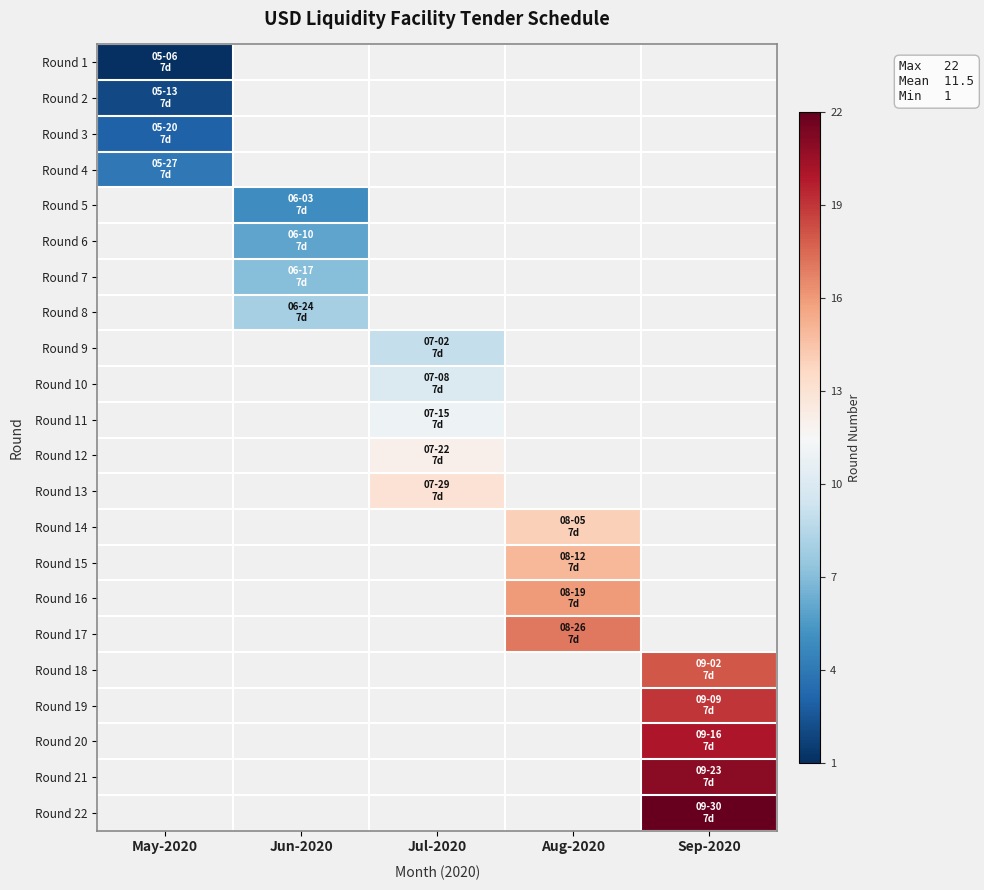

How many positive values does the Round 2 series have?

1